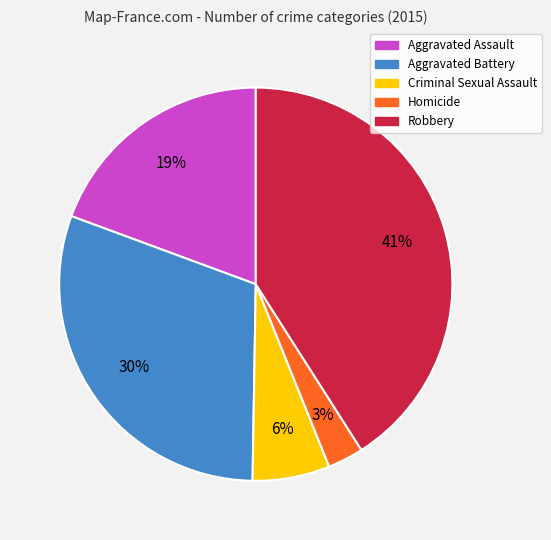

To the nearest percent, what is the difference between the Criminal Sexual Assault and Aggravated Assault slice percentages?

13%